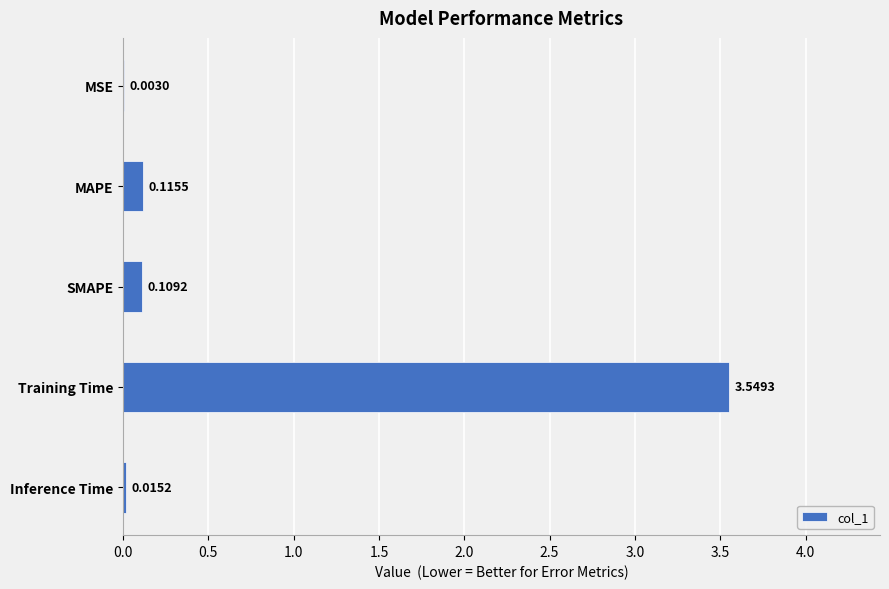

Which has a higher value, Inference Time or MSE?

Inference Time